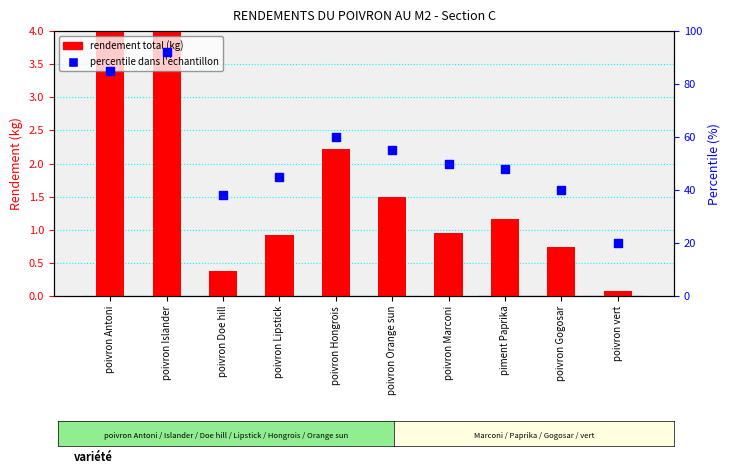

What is the total value across all series at poivron Hongrois?

62.2